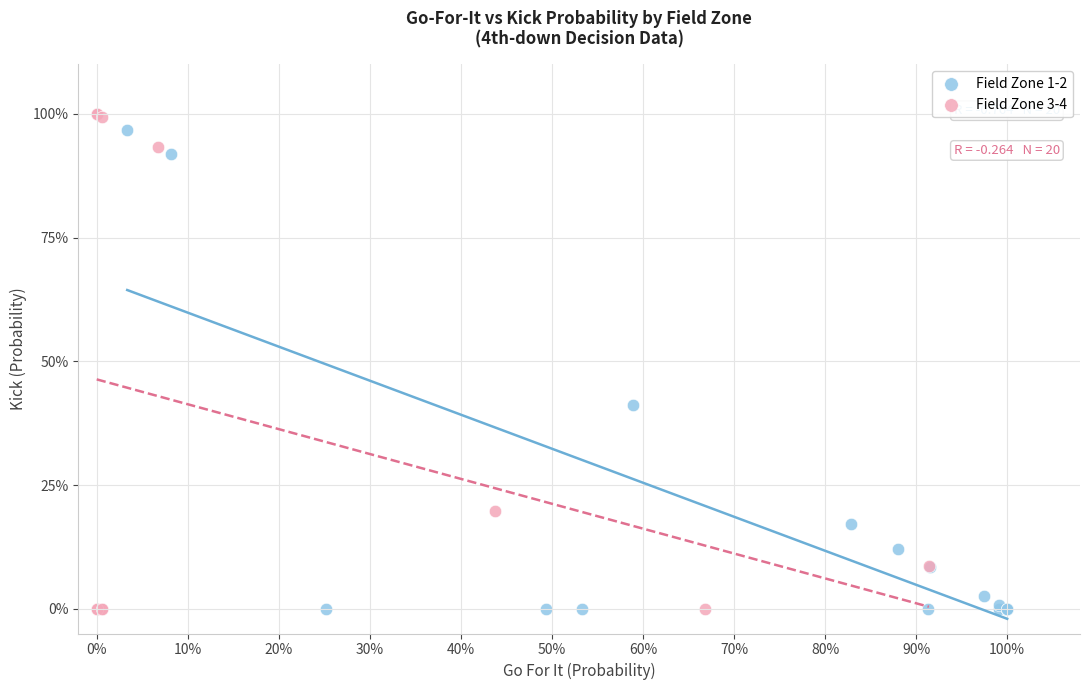

What are all the series names shown in the legend?

Field Zone 1-2, Field Zone 3-4